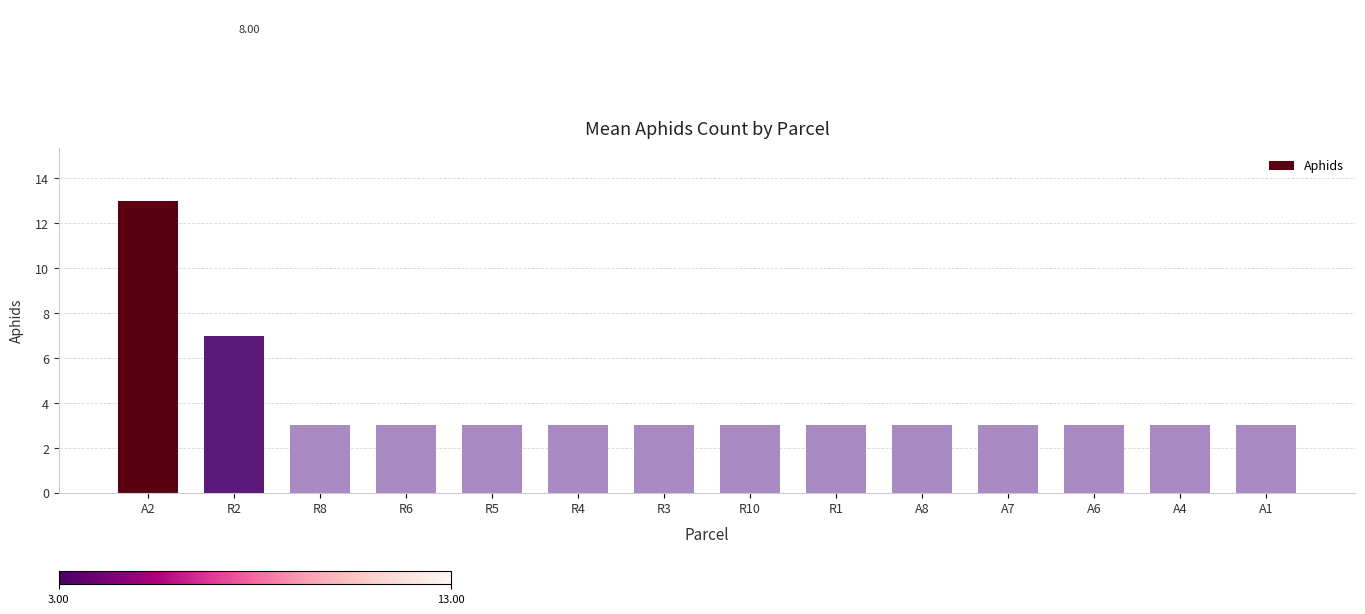

What is the difference between the second highest and minimum values?

4